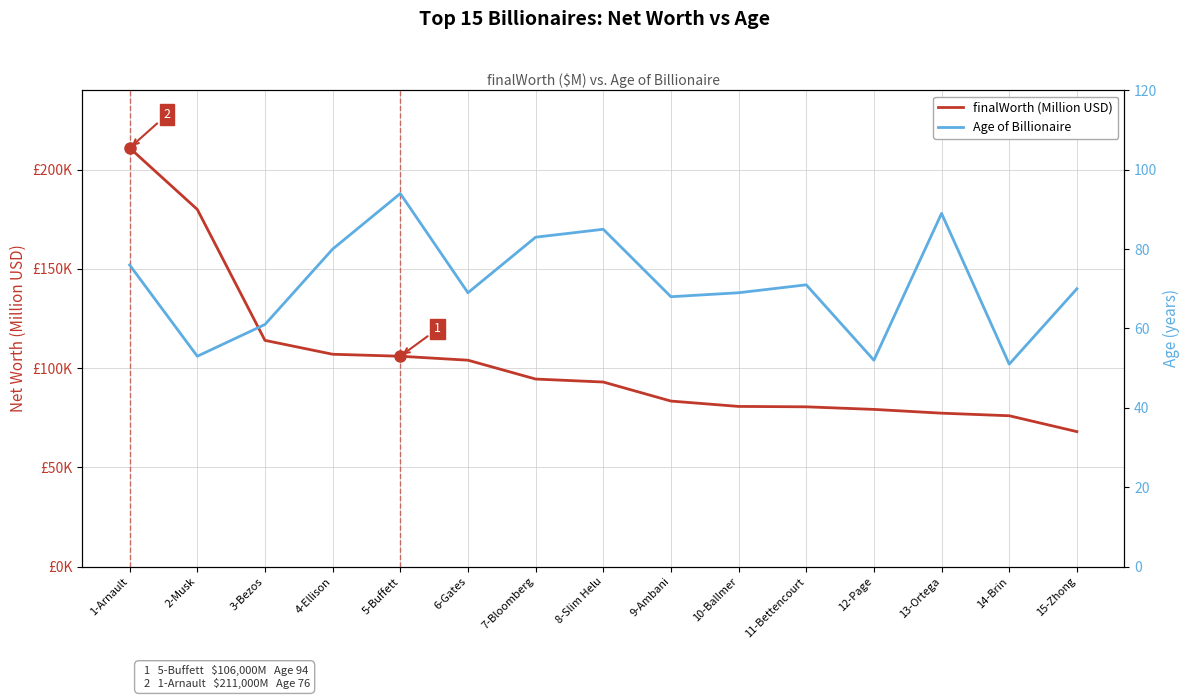

Which category has the lowest value in the Age of Billionaire series?

14-Brin